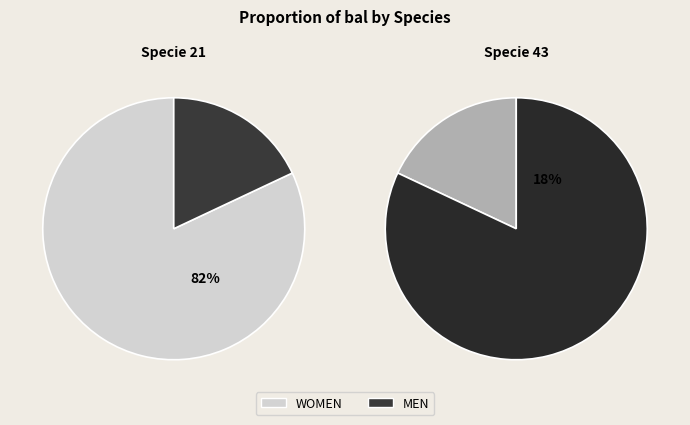

Does any single category account for the majority?

Yes